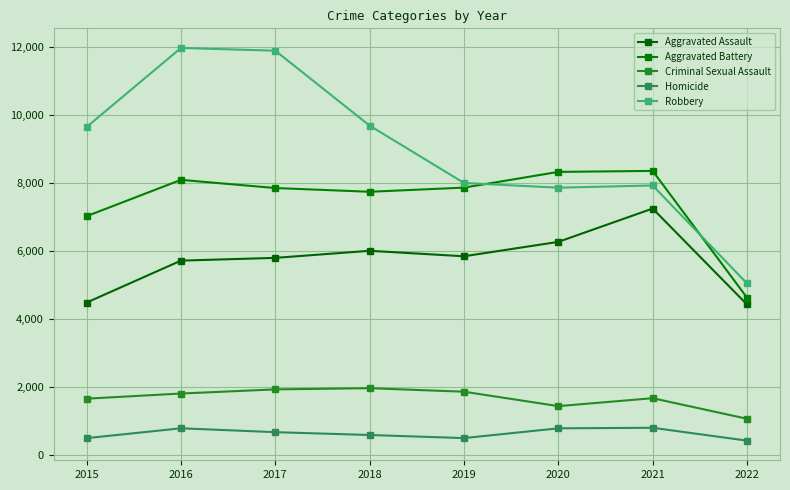

Count the number of data series in this chart.

5